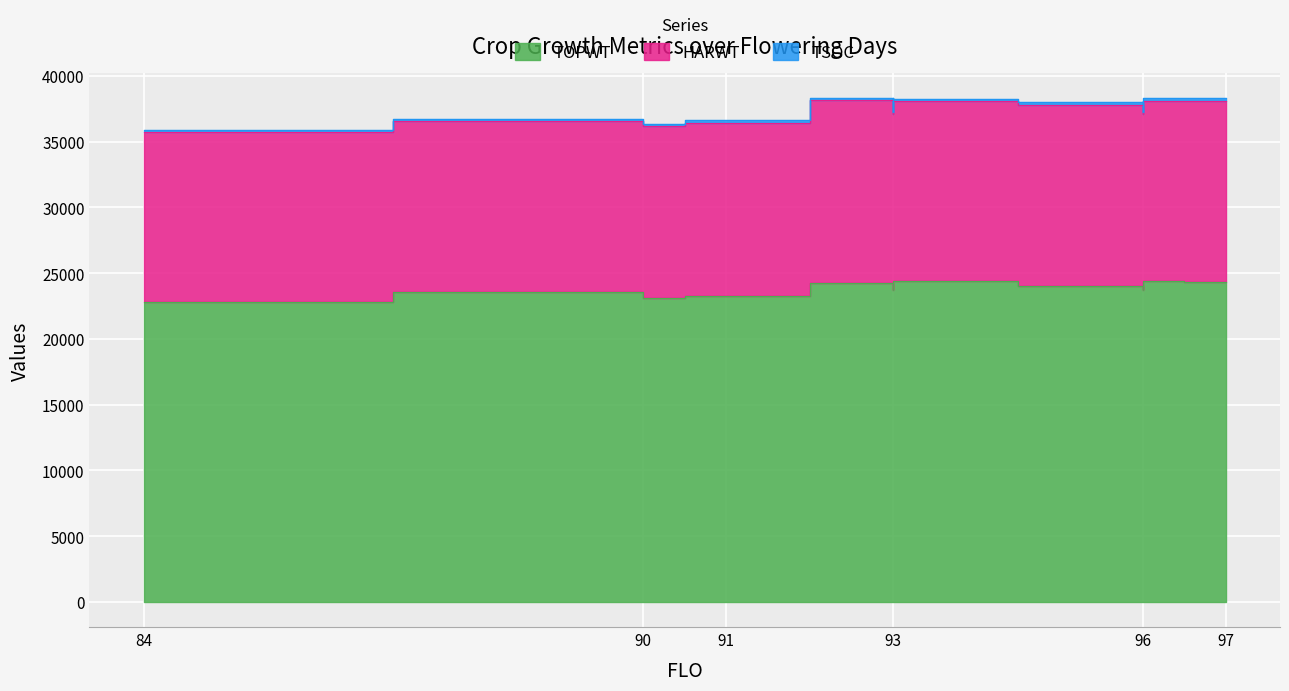

At which category does the chart reach its peak across all series?

93